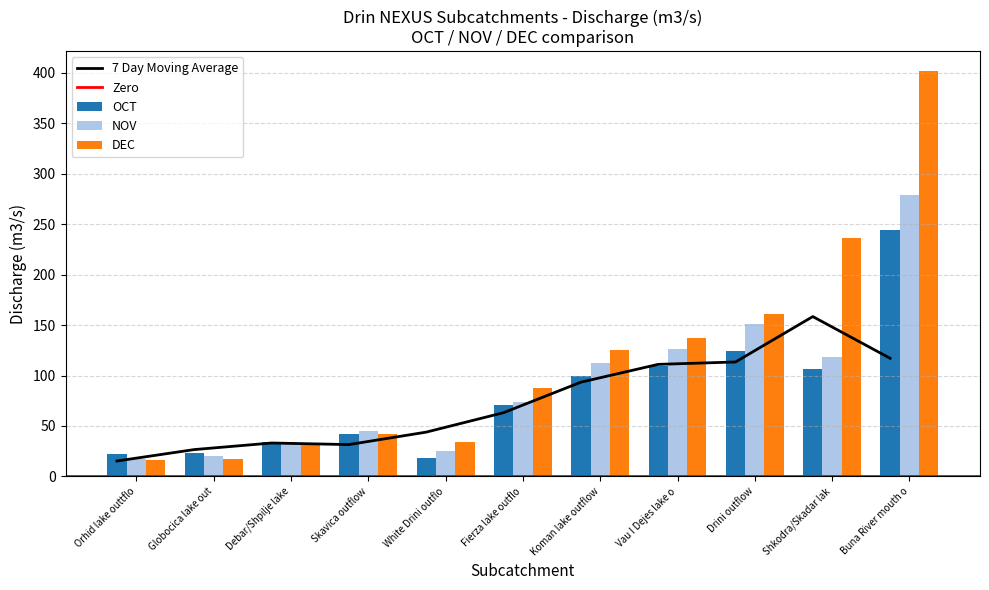

At how many categories does at least one series exceed 366?

1